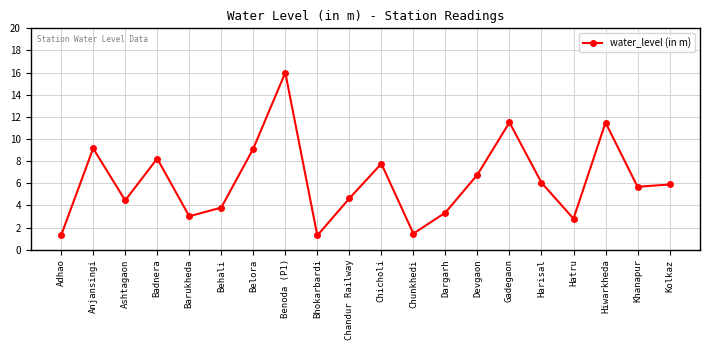

True or false: there are more than 2 points higher than both neighbors.

True